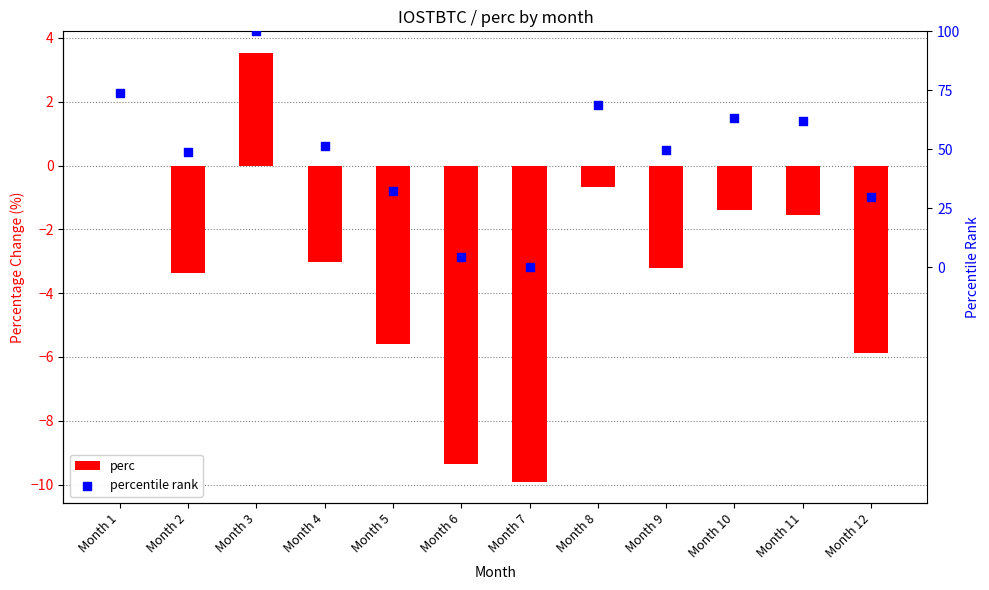

Which series has the largest total across all categories?

percentile rank